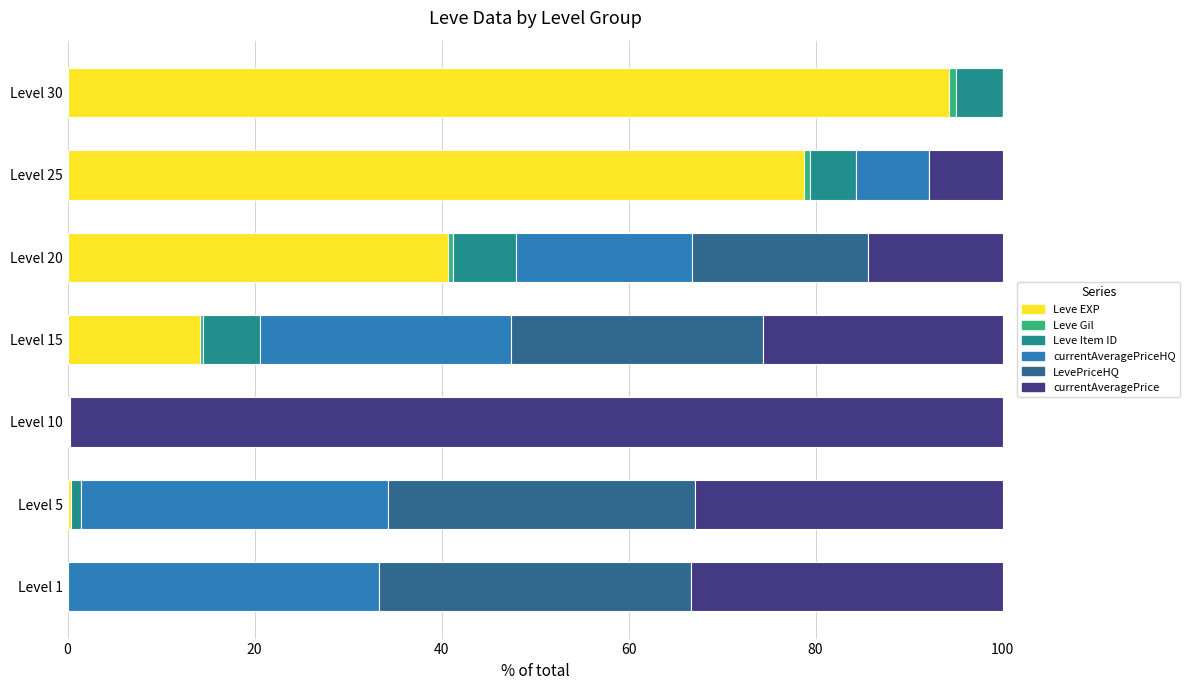

How many series are shown in this chart?

6